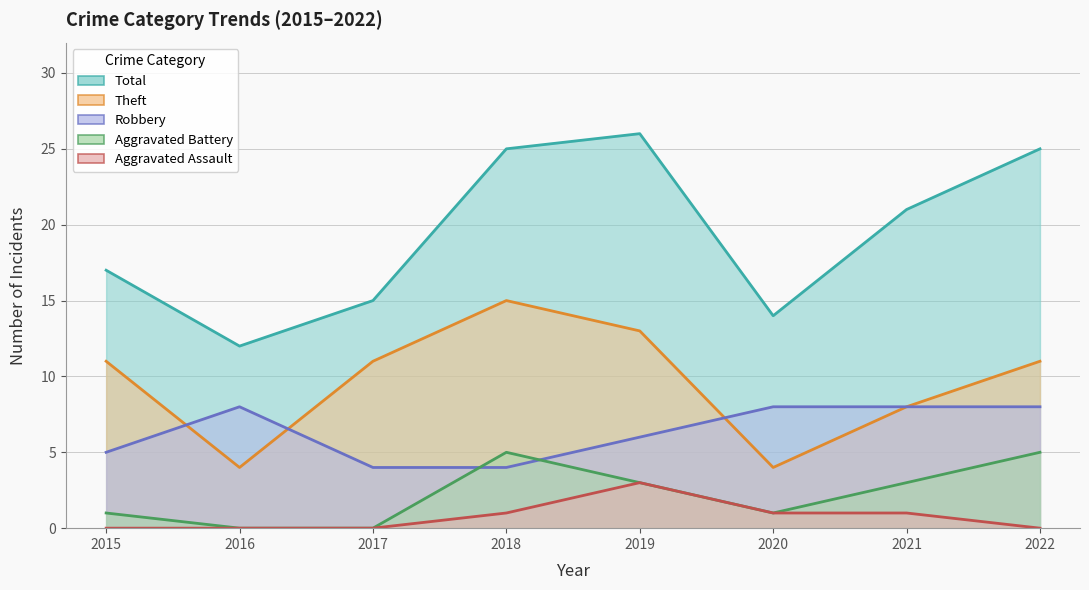

What is the difference between the maximum and minimum values in the Aggravated Assault series?

3